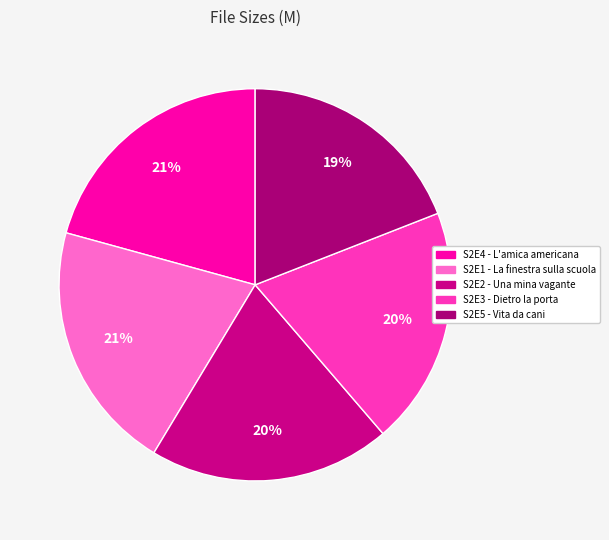

Is it true that S2E3 - Dietro la porta is 20% of the pie?

True